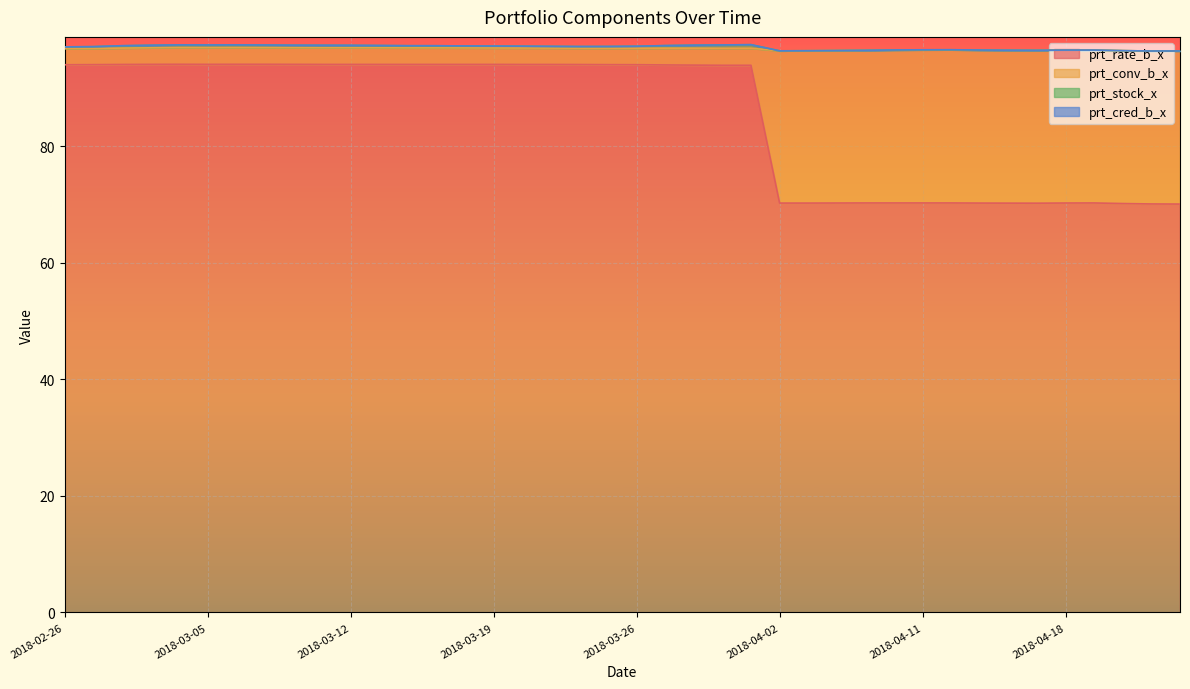

What is the average value of the prt_rate_b_x series?

85.1